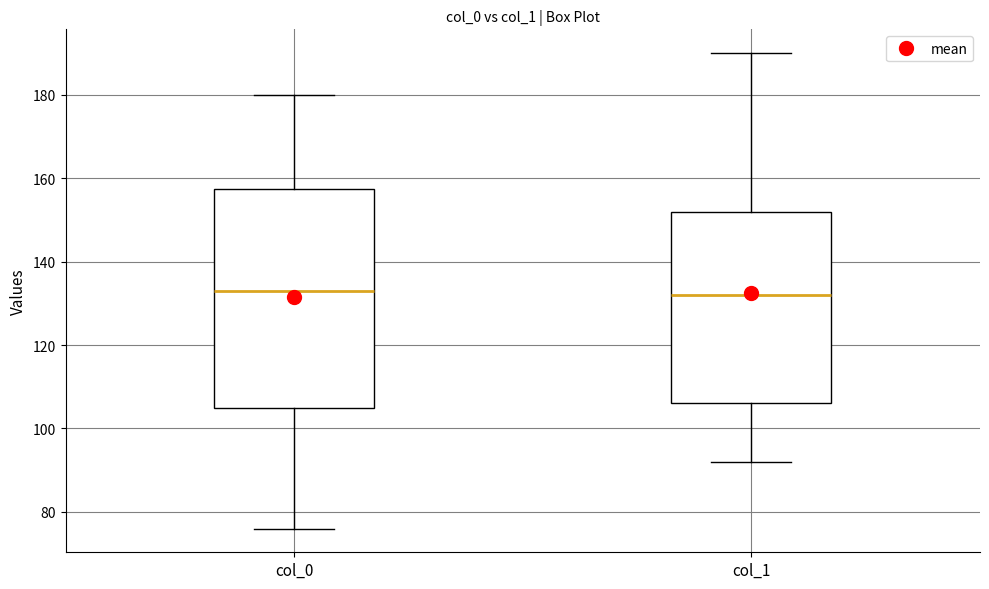

Reading left to right, transcribe this box plot: for each box, give where its median line is, the range the box spans, and where its two whiskers end, as read against the y-axis. The values are not printed on the chart, so give them approximately, as read against the axis.

col_0: median 134, box 106 to 158, whiskers 76 to 180
col_1: median 132, box 106 to 152, whiskers 92 to 190